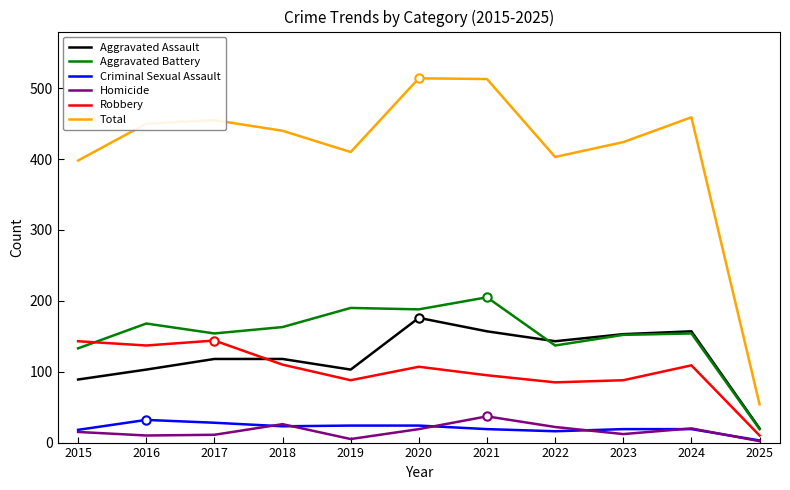

What is the greatest value displayed?

514